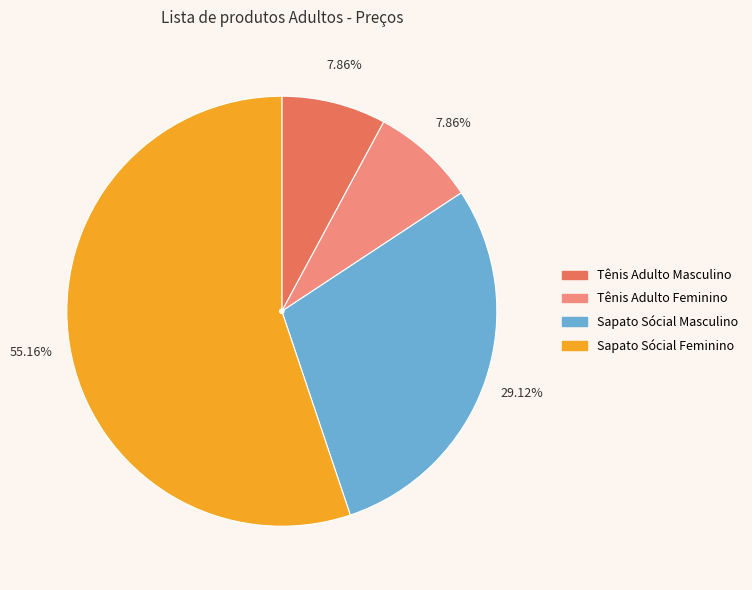

Does any single category account for the majority?

Yes